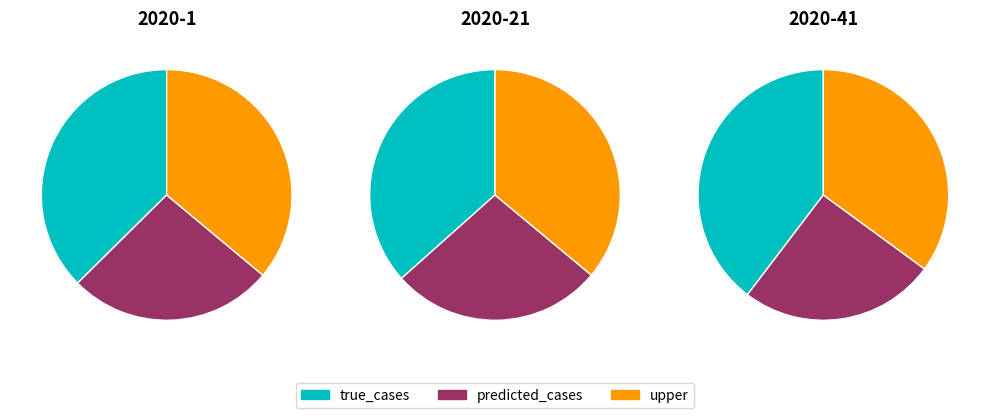

Is it true that 2020-21 is 37% of the pie?

True